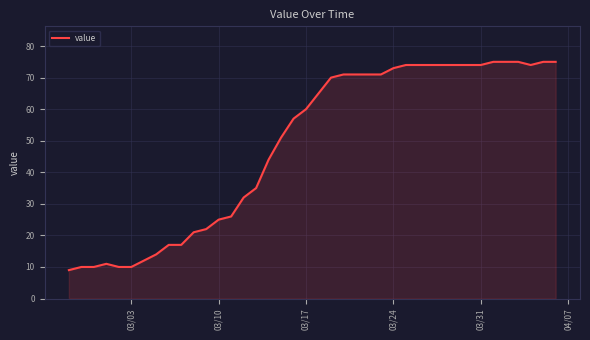

What is the greatest value displayed?

75